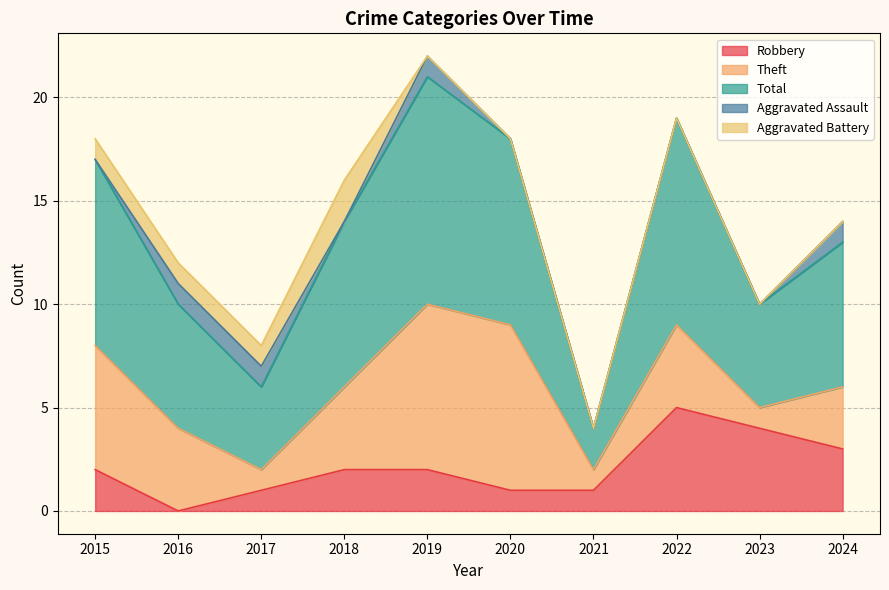

True or false: Robbery and Aggravated Assault cross at least once.

True